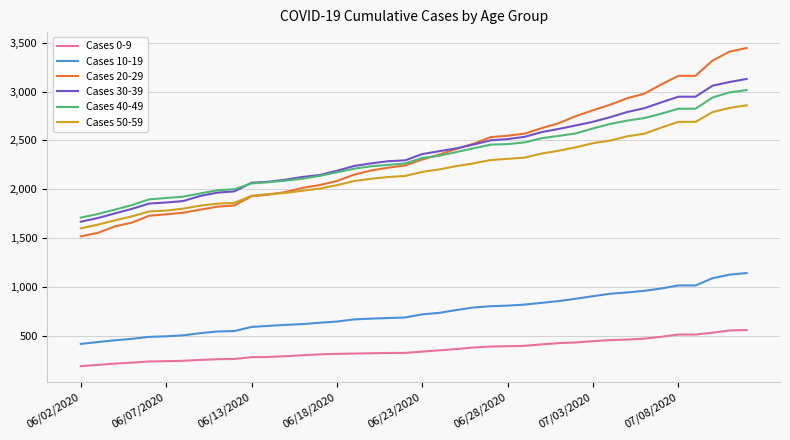

What is the average value of the Cases 40-49 series?

2323